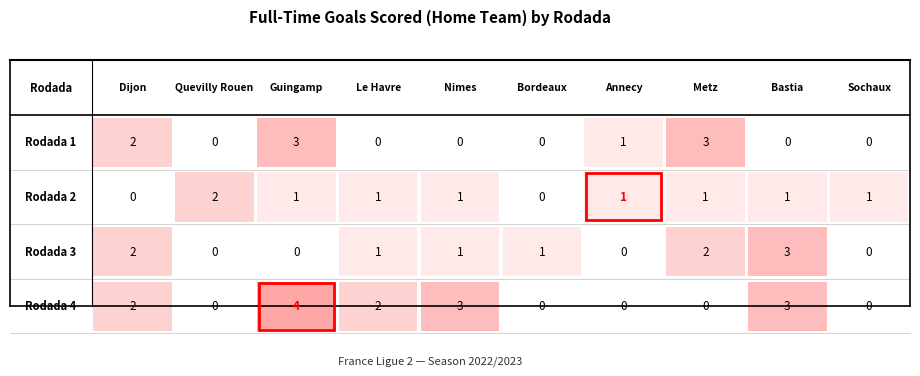

At how many categories does at least one series exceed 0?

10